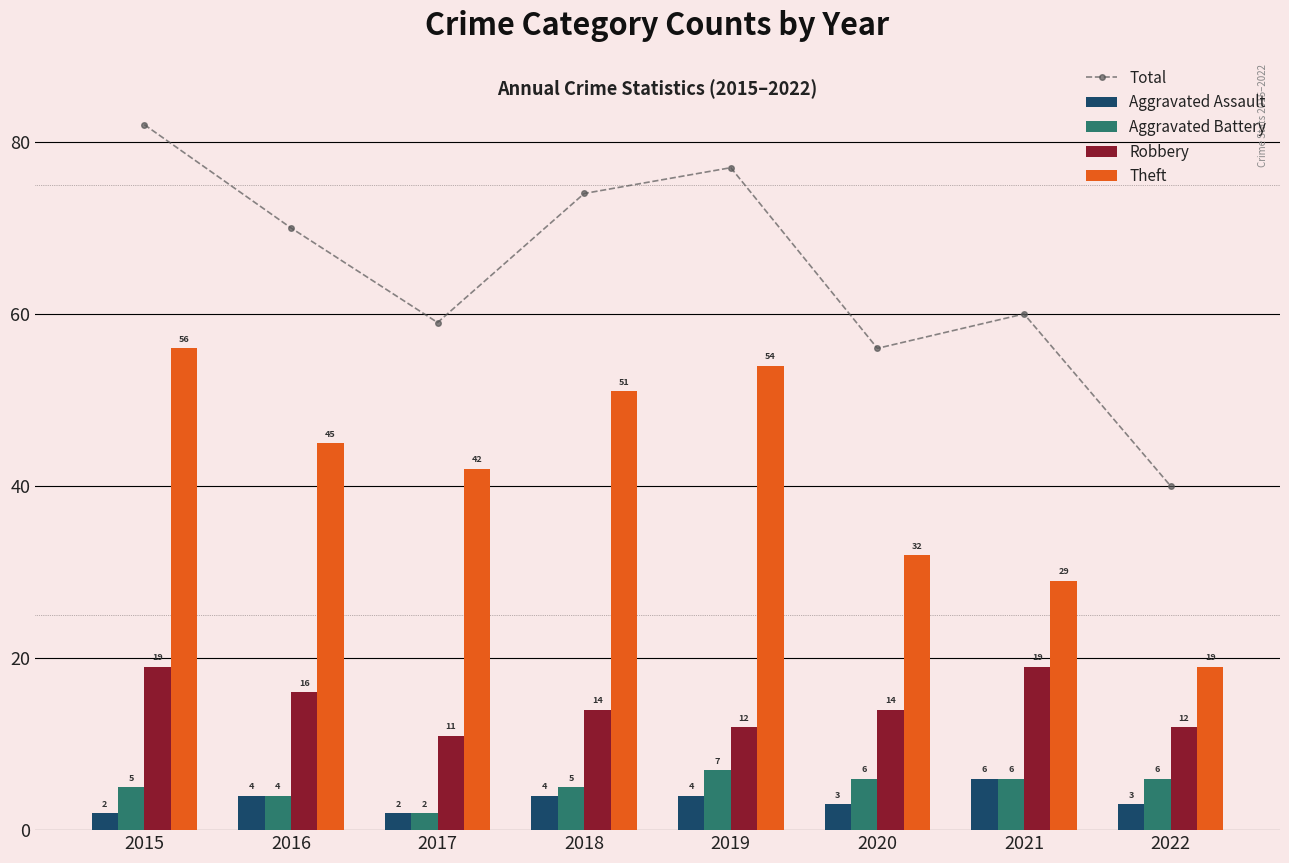

What is the total value across all series at 2020?

111